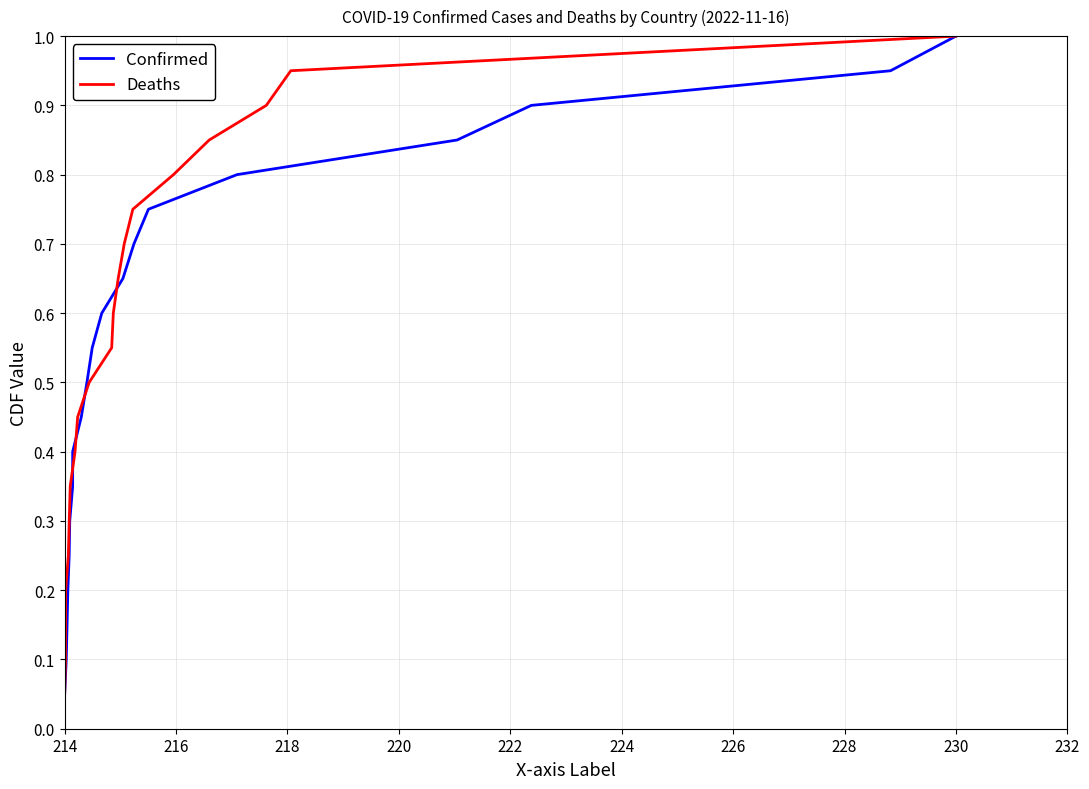

Which series has the widest spread of values?

Confirmed